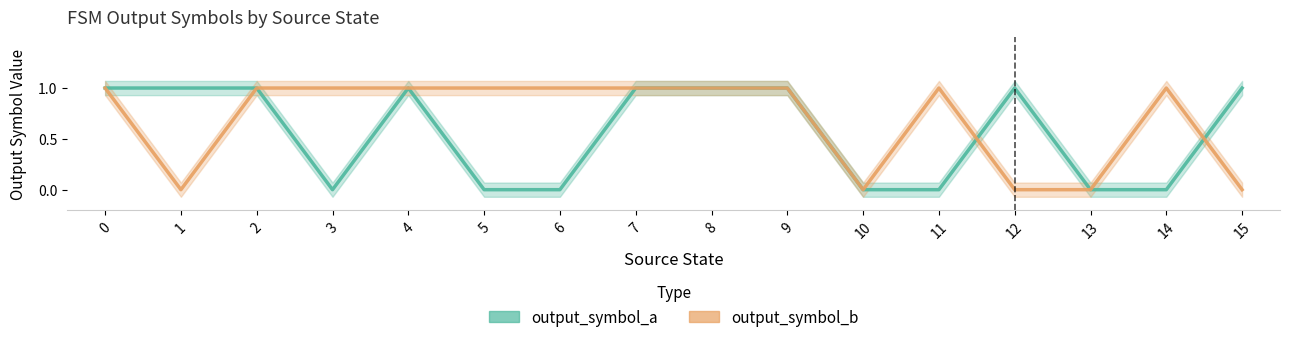

Reading right to left, list all the values displayed in this chart.

output_symbol_a: 1	0	0	1	0	0	1	1	1	0	0	1	0	1	1	1
output_symbol_b: 0	1	0	0	1	0	1	1	1	1	1	1	1	1	0	1